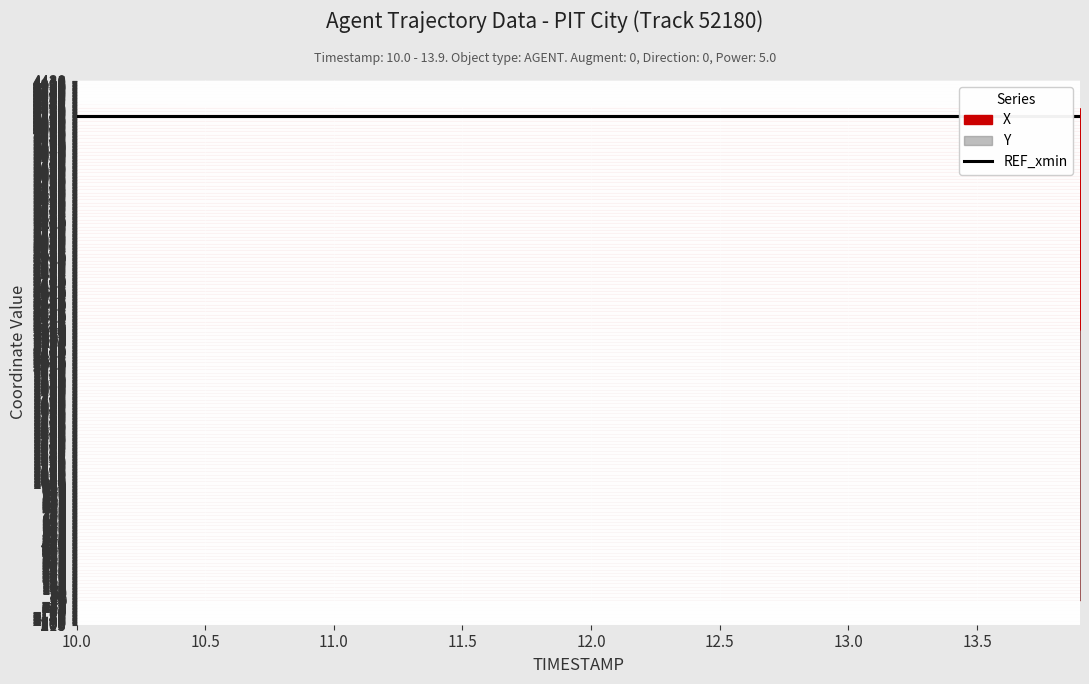

What is the value of the REF_xmin point at the 13th from the left?

4129.0